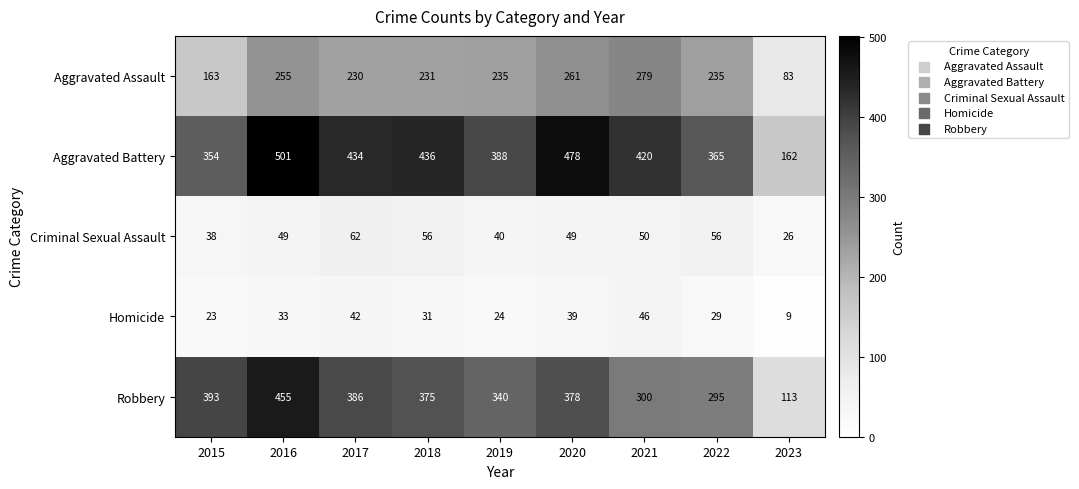

What is the total value across all series at 2023?

393